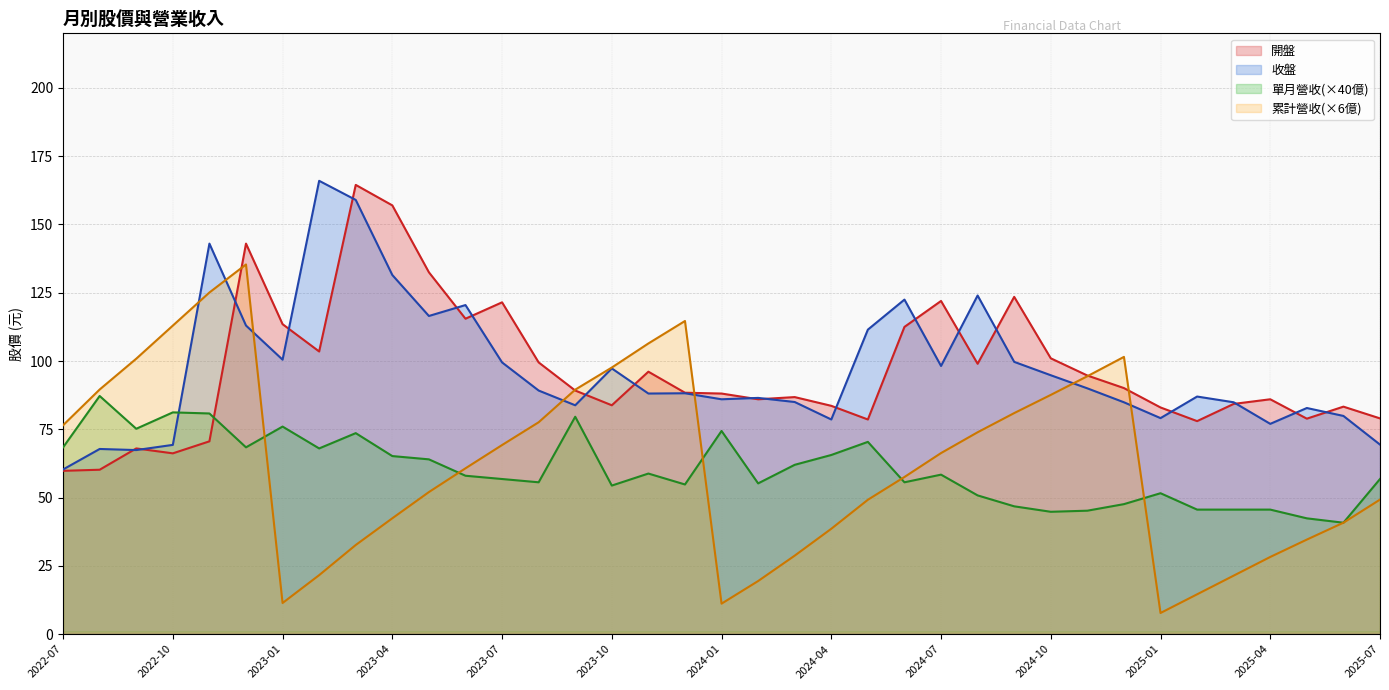

How many times do 收盤 and 開盤 cross each other?

19